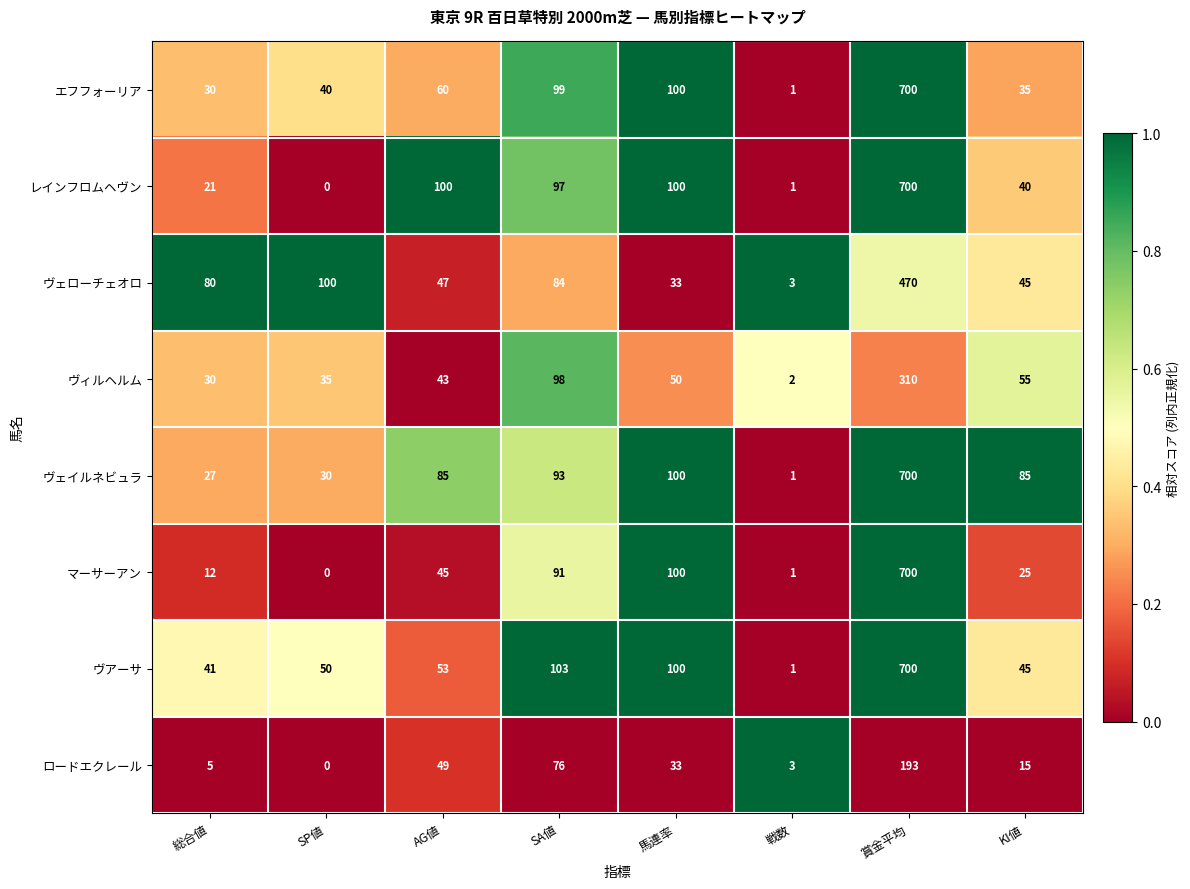

What is the spread (max minus min) of values at KI値?

70